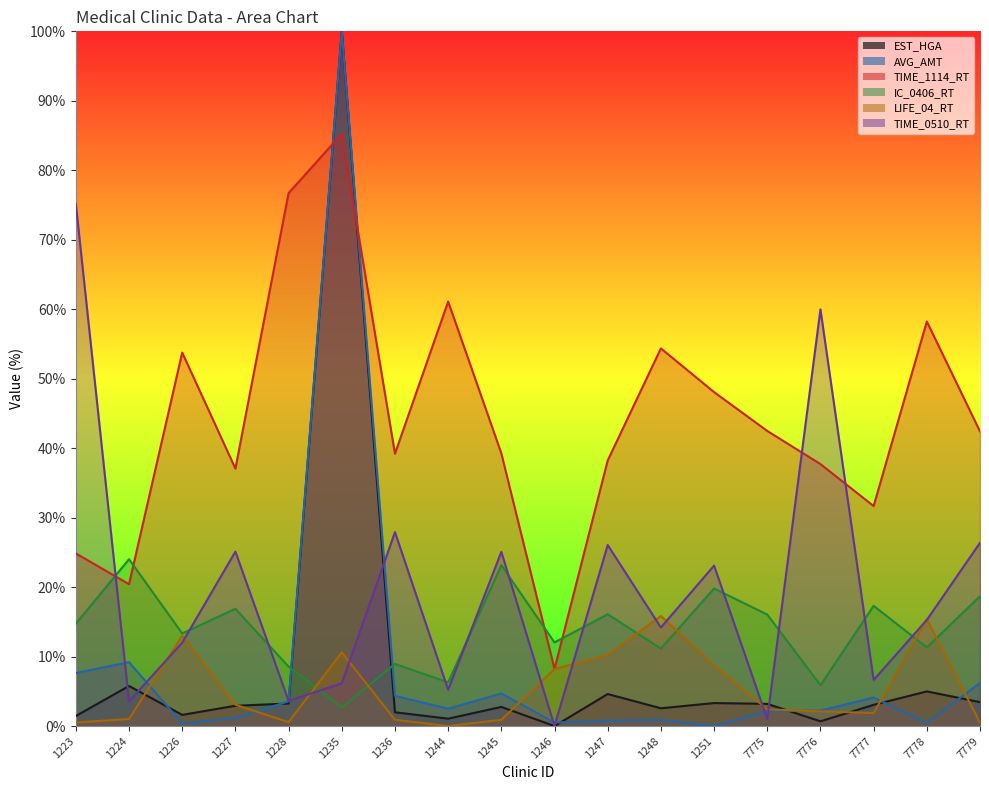

What are all the series names shown in the legend?

EST_HGA, AVG_AMT, TIME_1114_RT, IC_0406_RT, LIFE_04_RT, TIME_0510_RT